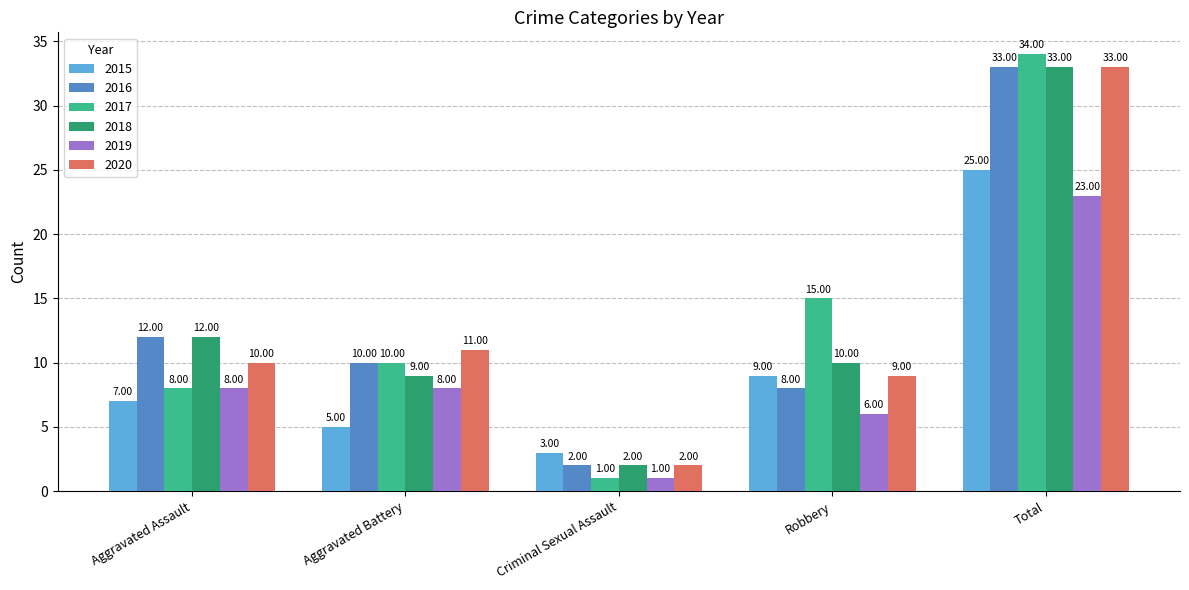

What is the label of the 5th bar from the left?

Total